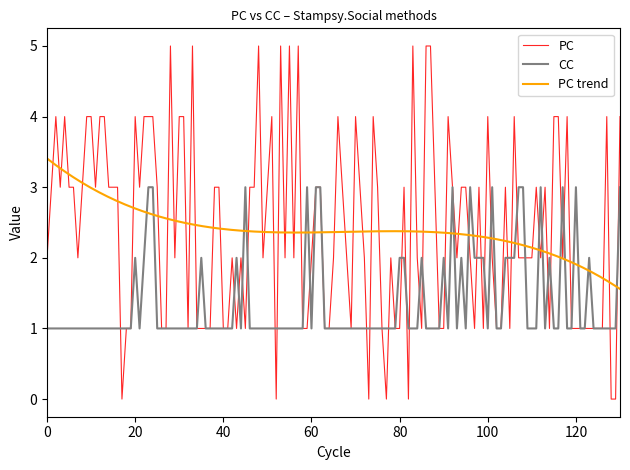

What is the highest value of the PC series?

5